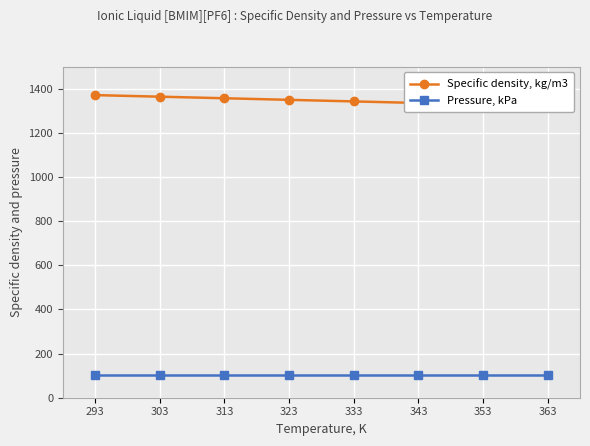

How many distinct data groups are displayed?

2